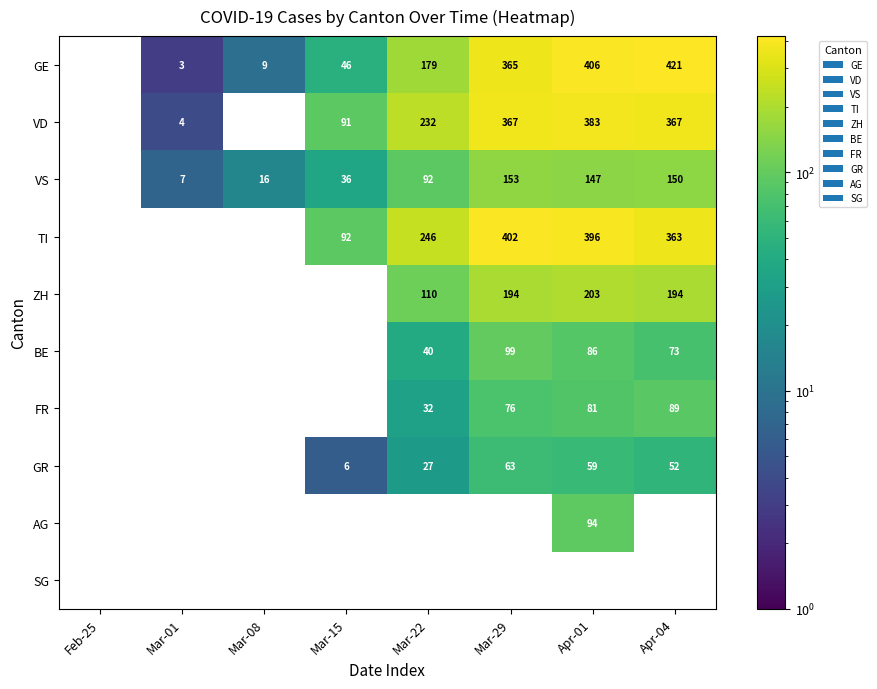

The value of VS at Mar-01 is 11. True or false?

False